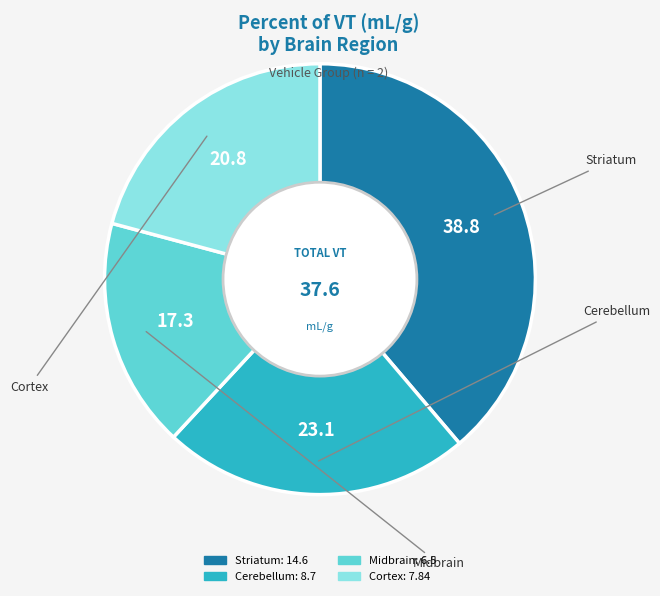

Which category has the biggest portion of the pie?

Striatum